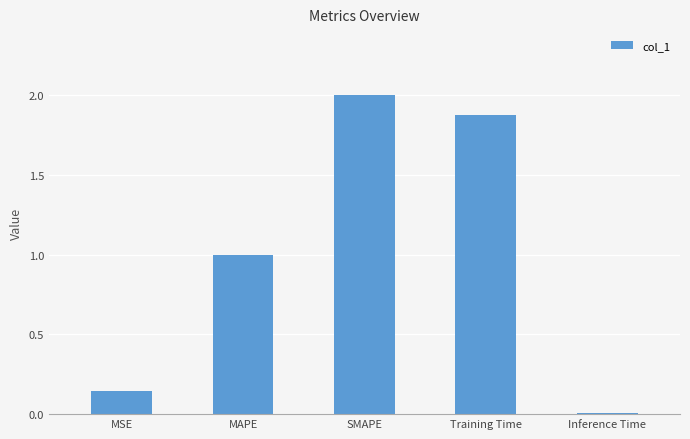

List the labels in order of value, largest first.

SMAPE, Training Time, MAPE, MSE, Inference Time